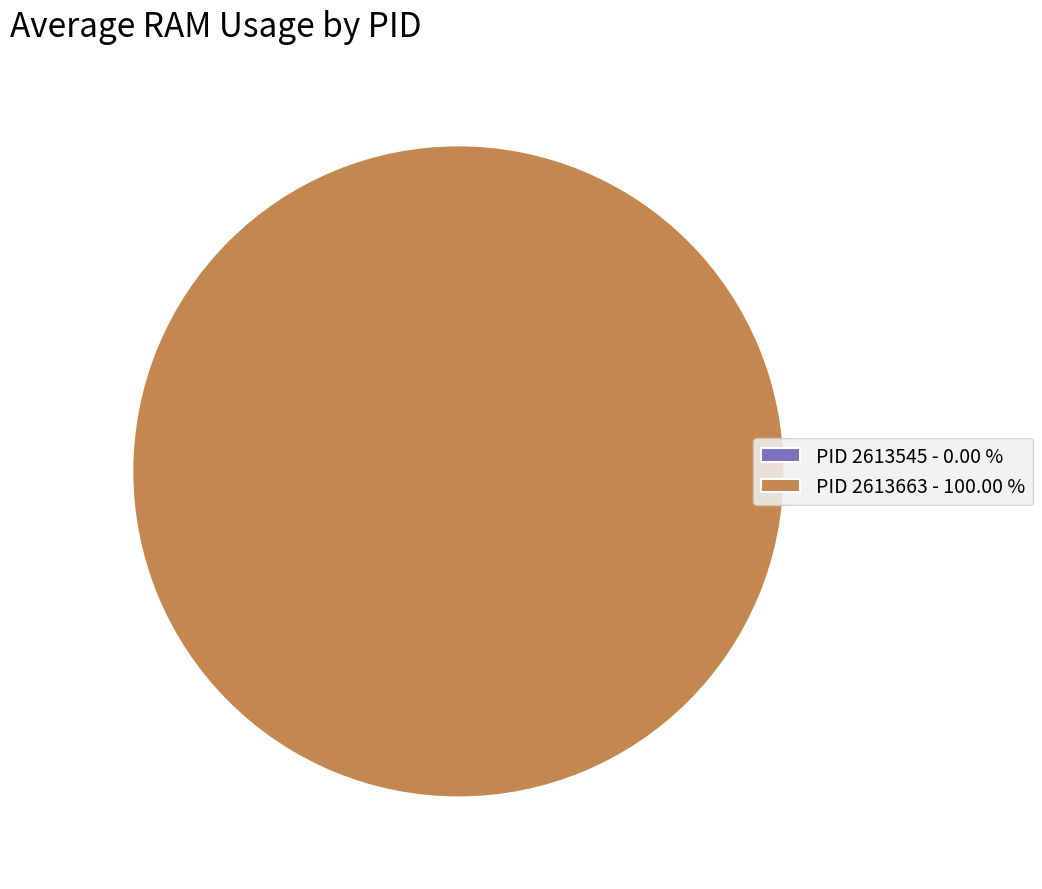

Rank the categories by value from highest to lowest.

2613663, 2613545